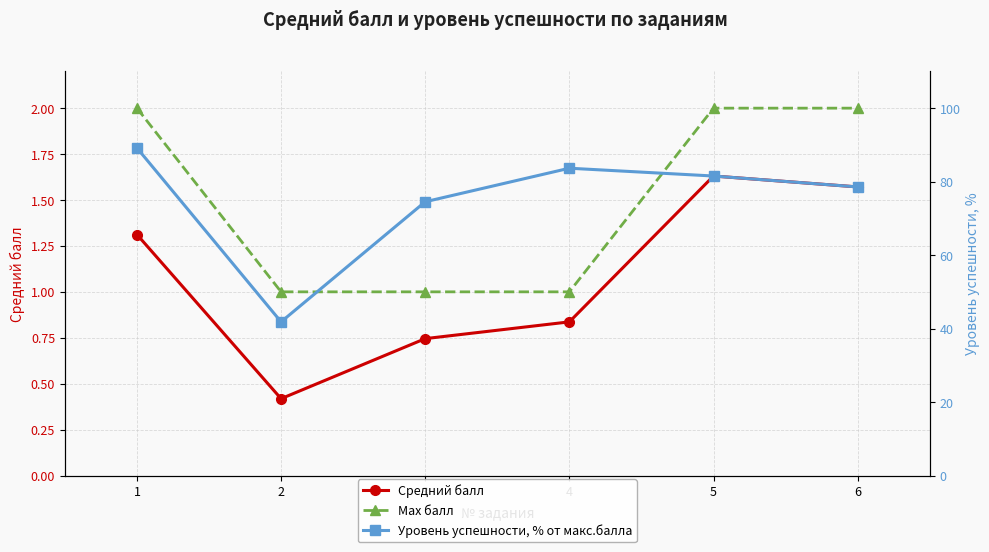

Which series changed the most between 3 and 4?

Уровень успешности, % от макс.балла